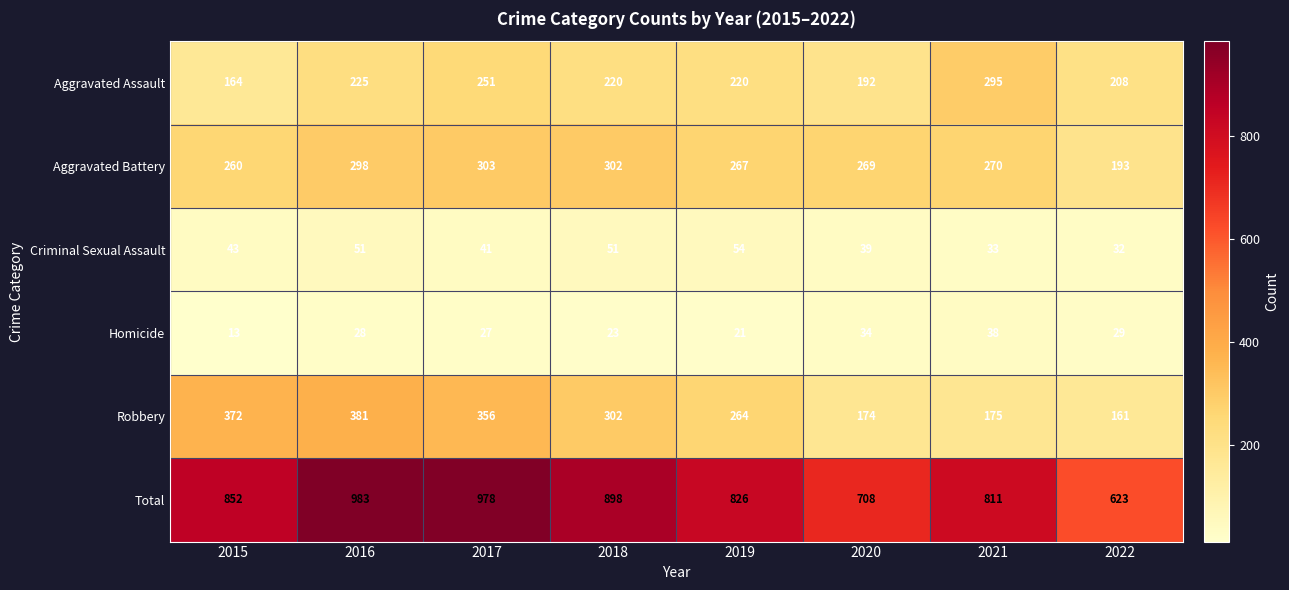

What is the difference between the maximum and minimum values in the Criminal Sexual Assault series?

22